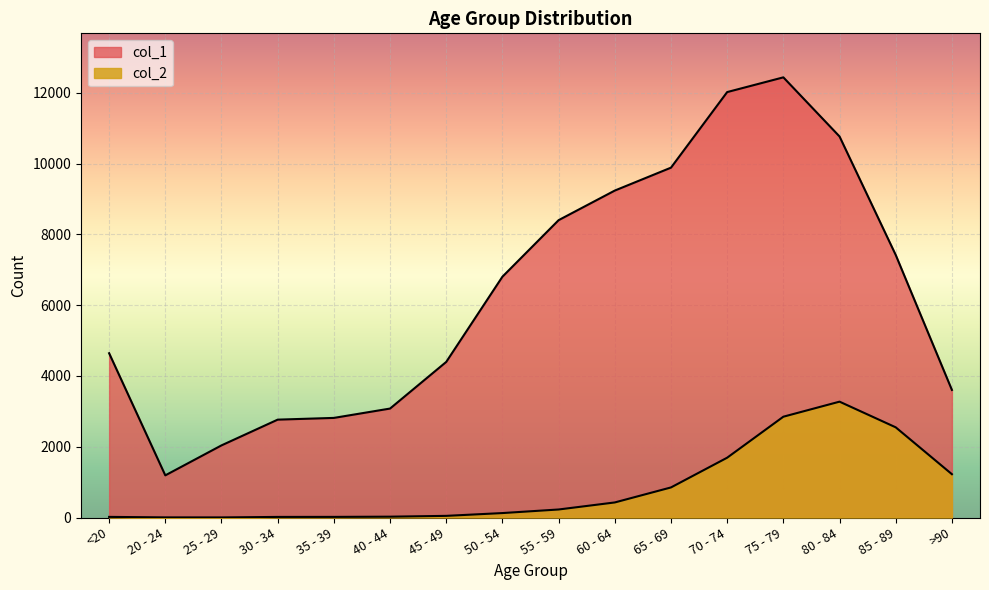

How many lines are shown in the chart?

2